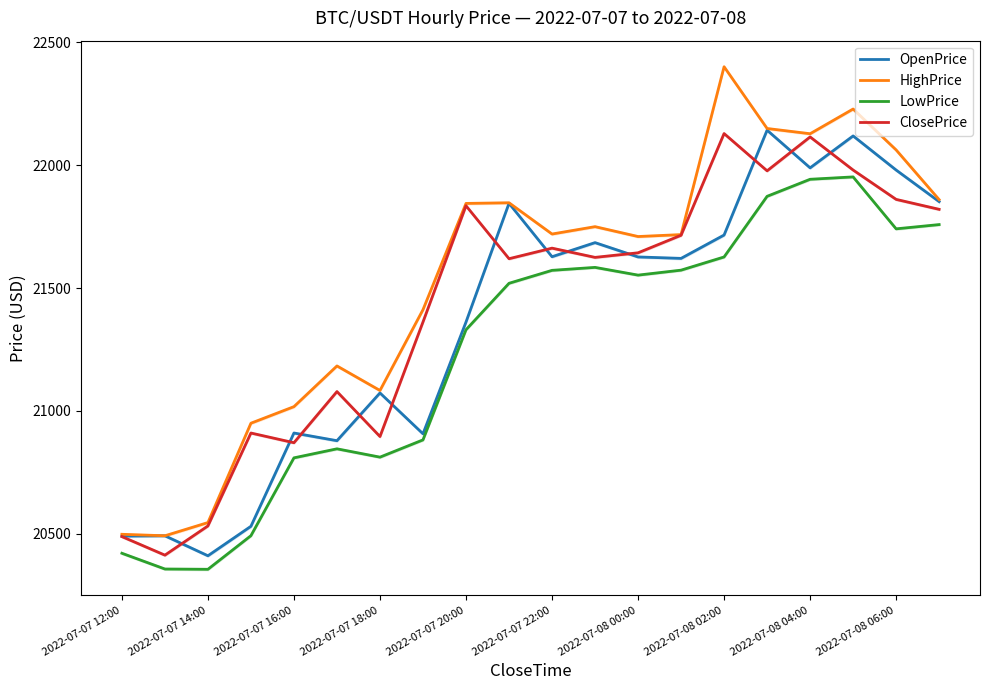

What is the greatest value displayed?

22401.0